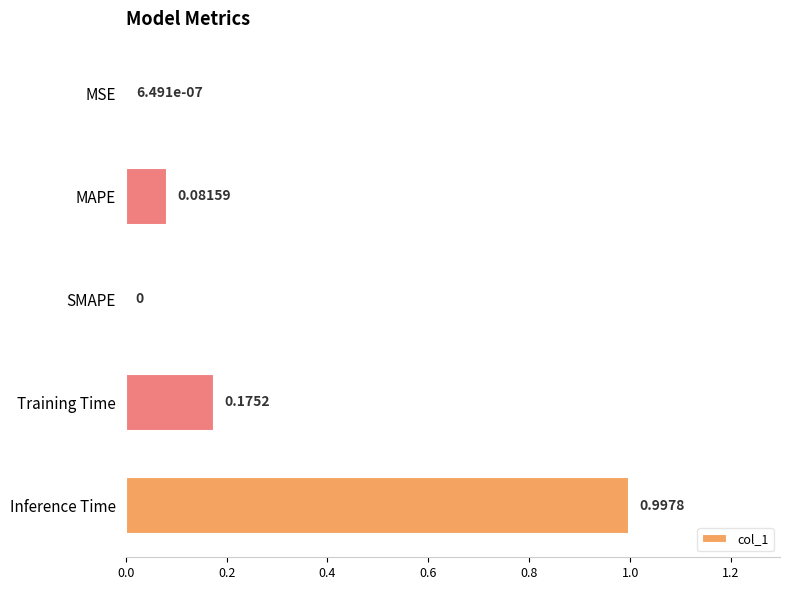

Are the bars horizontal?

Yes